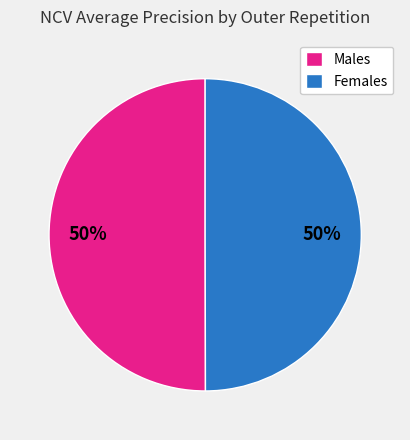

How many segments does this pie chart have?

2